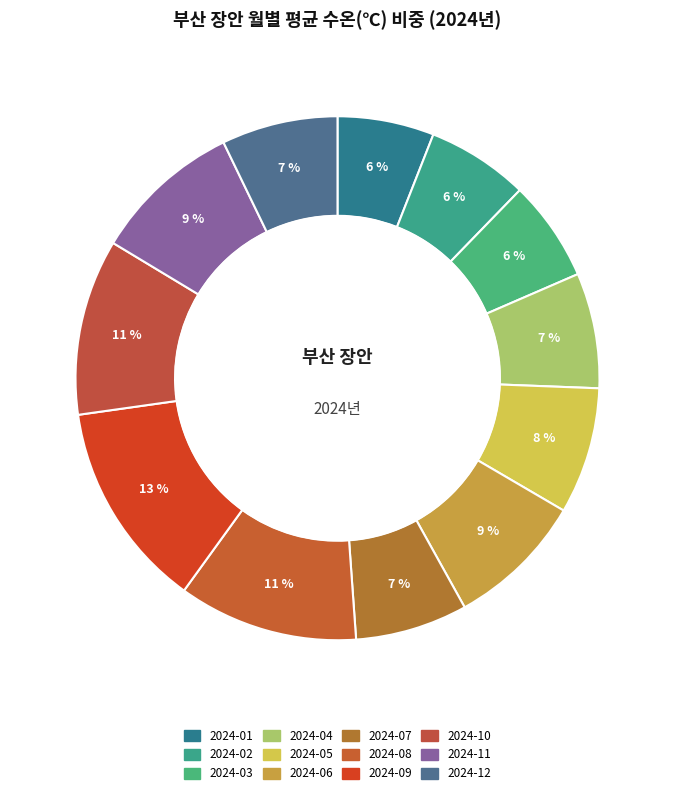

Count the number of slices in the pie.

12